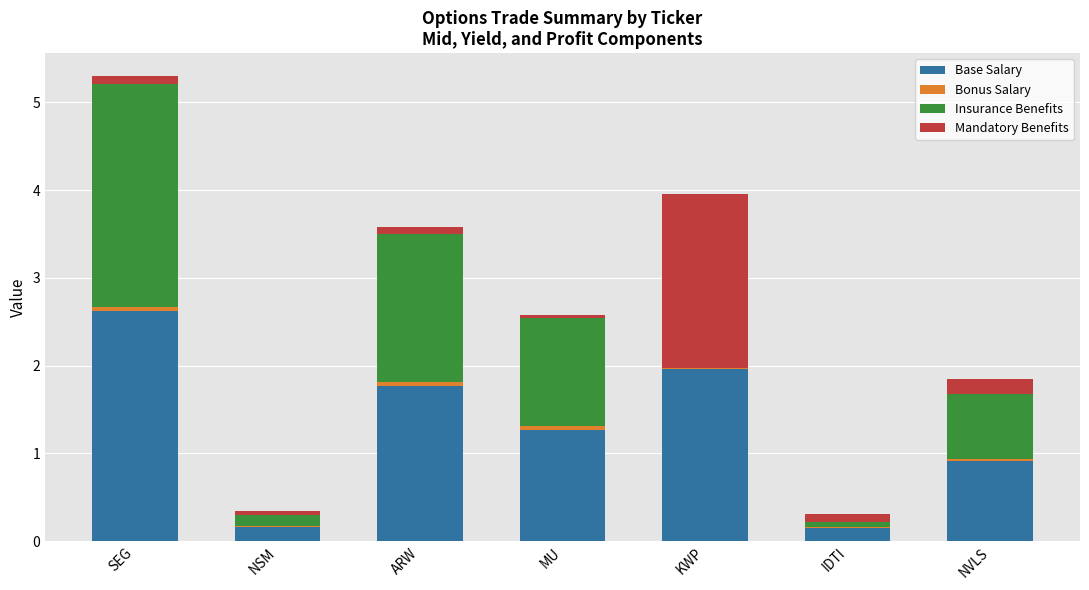

At IDTI, list the series in order from smallest to largest.

Bonus Salary, Insurance Benefits, Mandatory Benefits, Base Salary